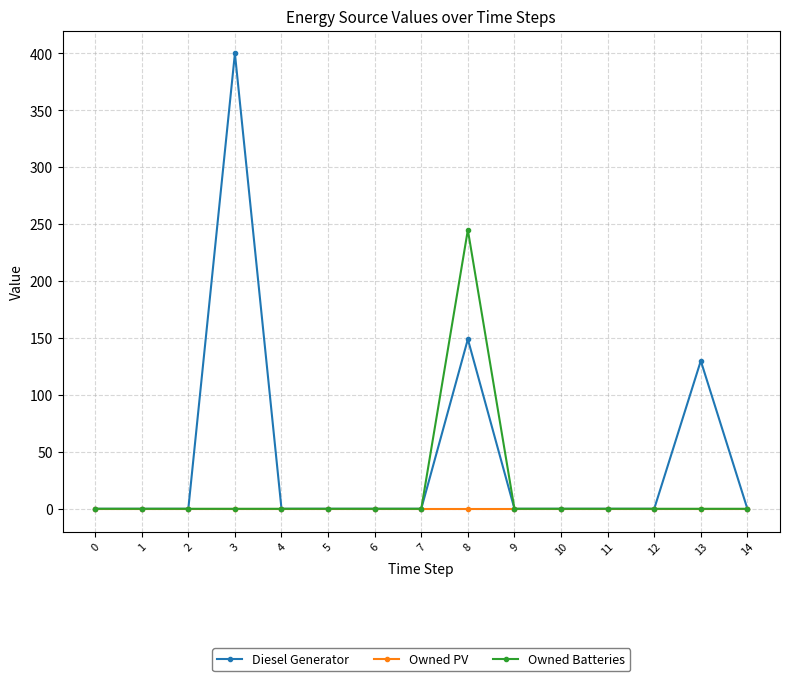

What is the maximum value for Diesel Generator?

400